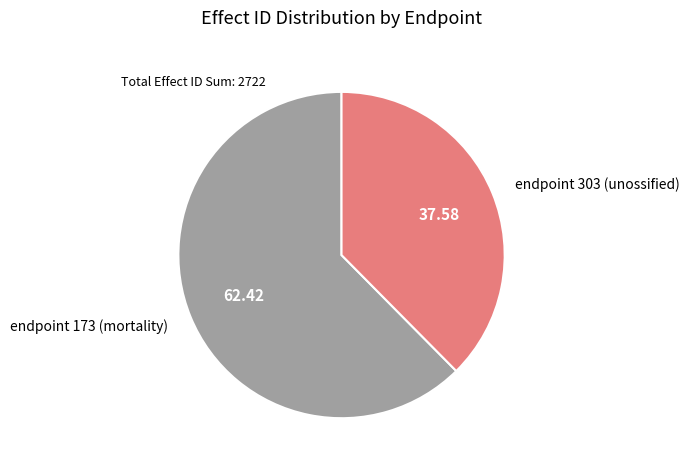

Rank the categories by value from highest to lowest.

endpoint 173 (mortality), endpoint 303 (unossified)